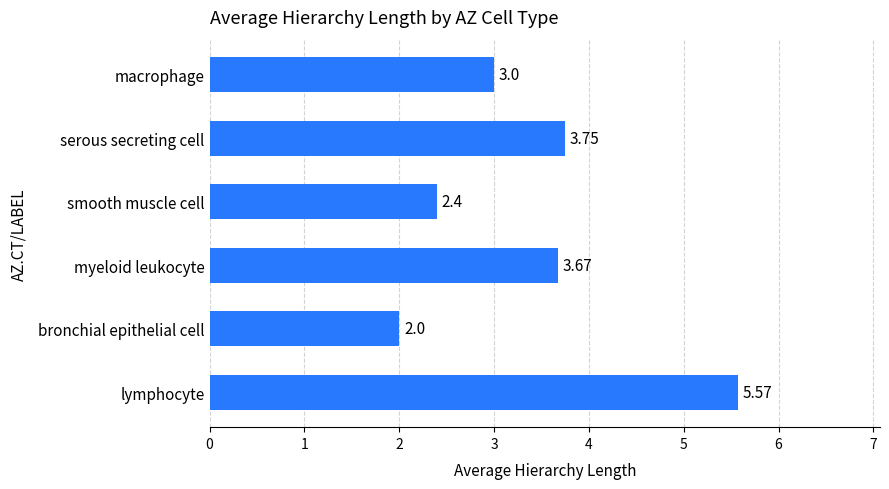

Which has a higher value, myeloid leukocyte or lymphocyte?

lymphocyte